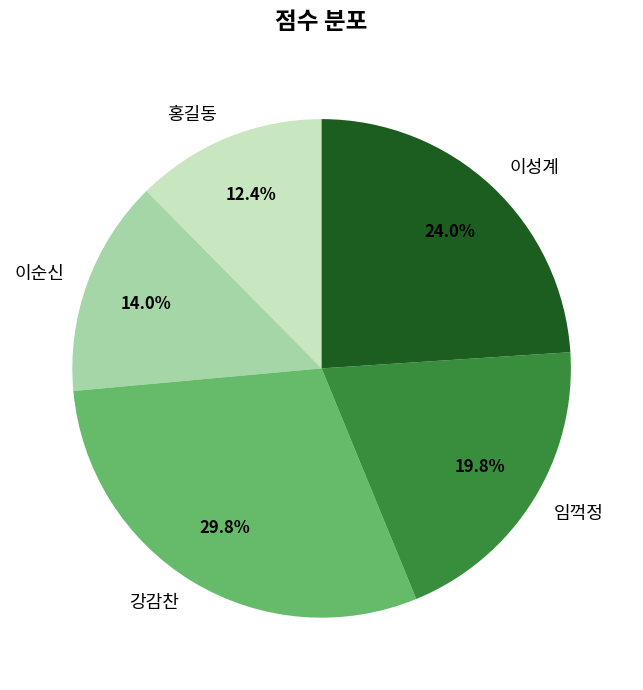

What is the smallest slice in the pie chart?

홍길동